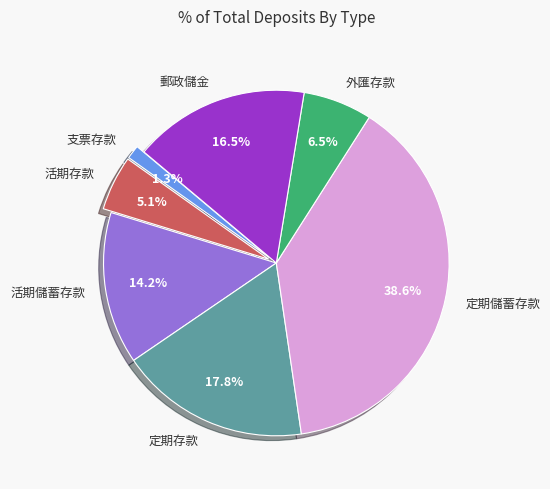

What is the smallest slice in the pie chart?

支票存款